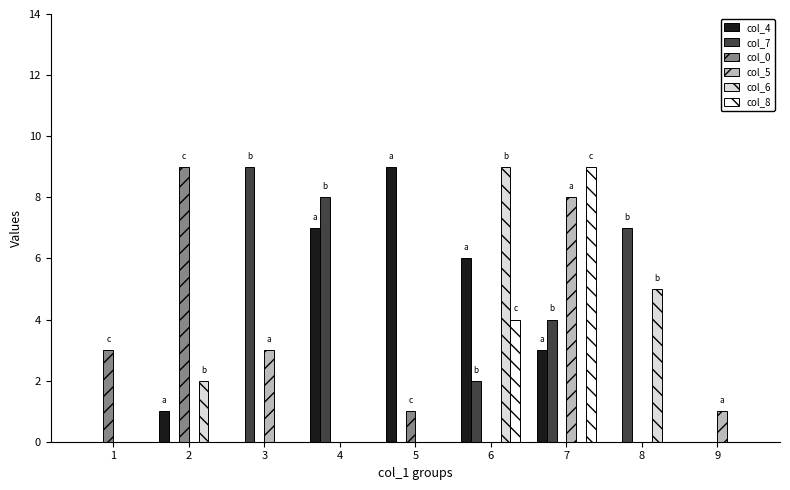

Which series changed the most between 3 and 4?

col_4